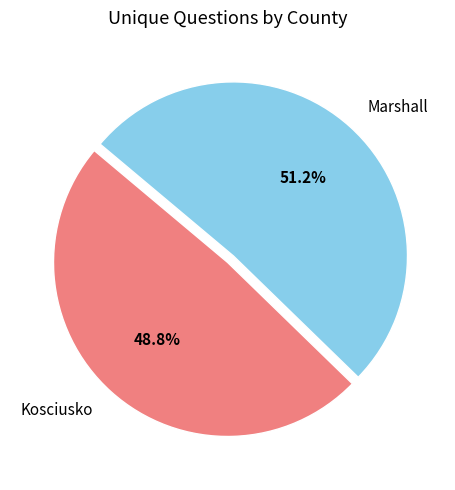

Does Kosciusko represent more than half of the total?

No